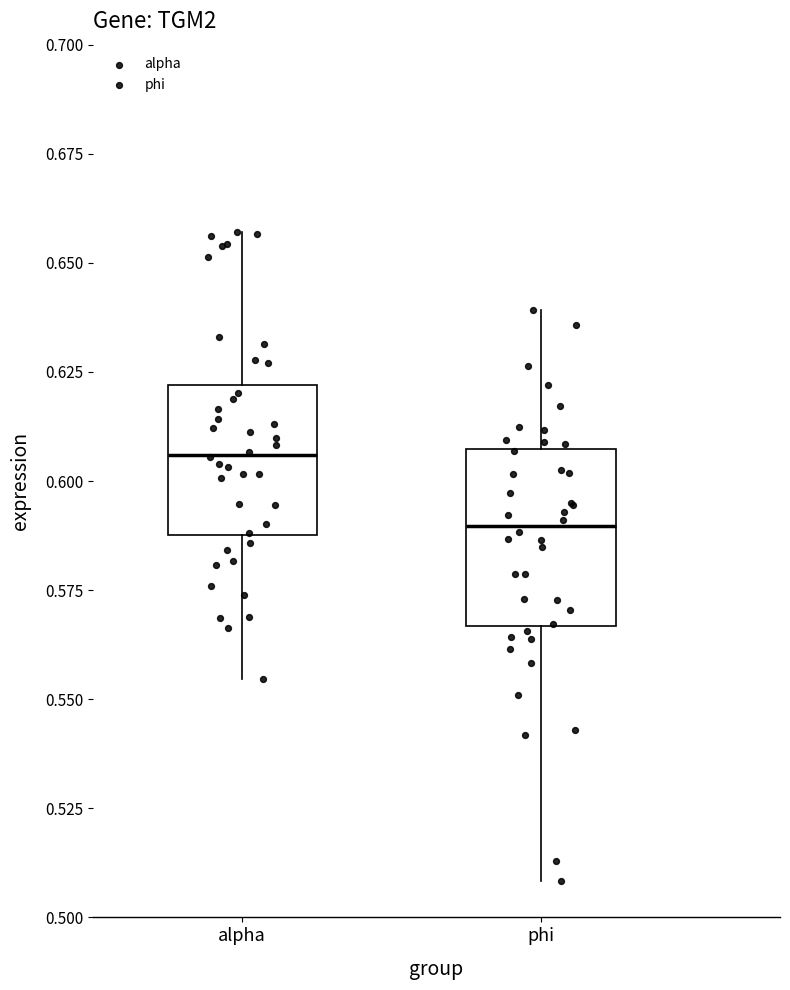

Where does the upper whisker of the box for phi end on the y-axis? The values are not printed on the chart, so give them approximately, as read against the axis.

0.640